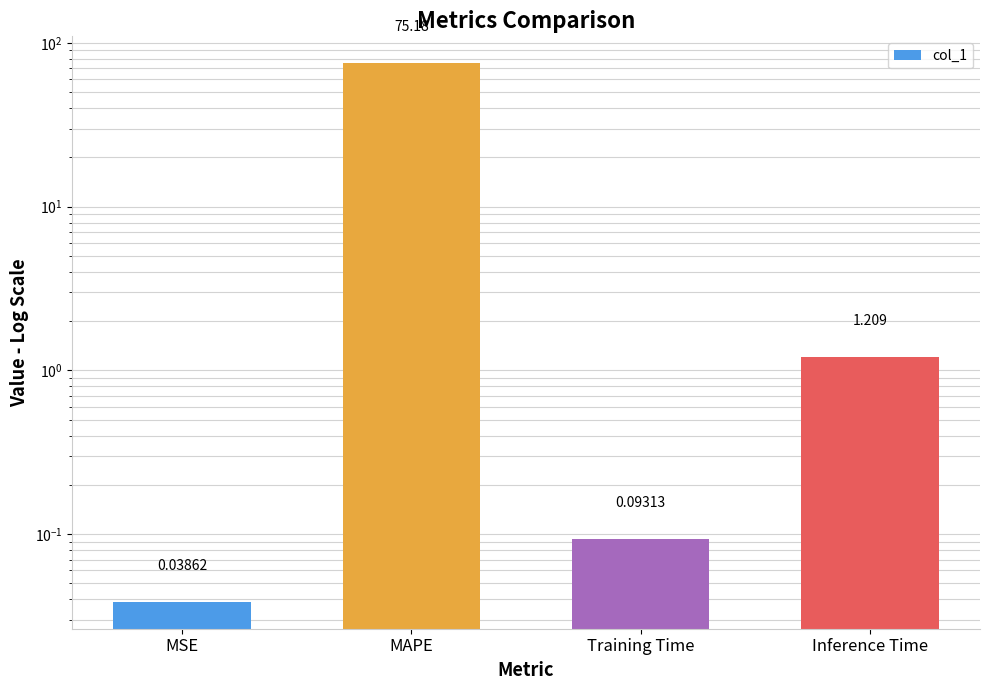

What position from the right is Training Time?

2